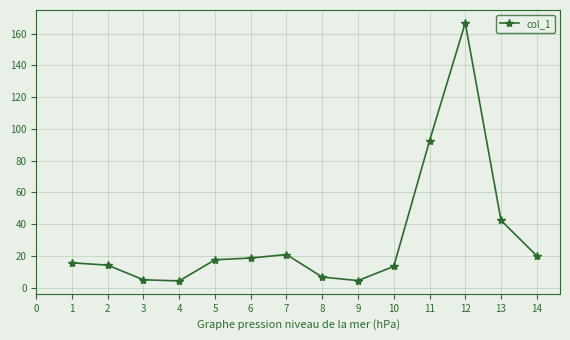

What is the value of the 6th point from the left?

18.7